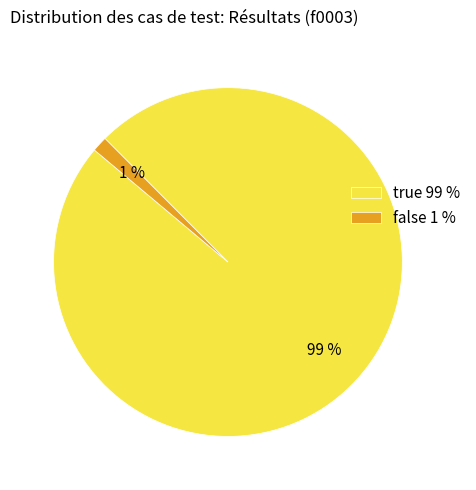

To the nearest percent, what is the combined percentage of true and false?

100%